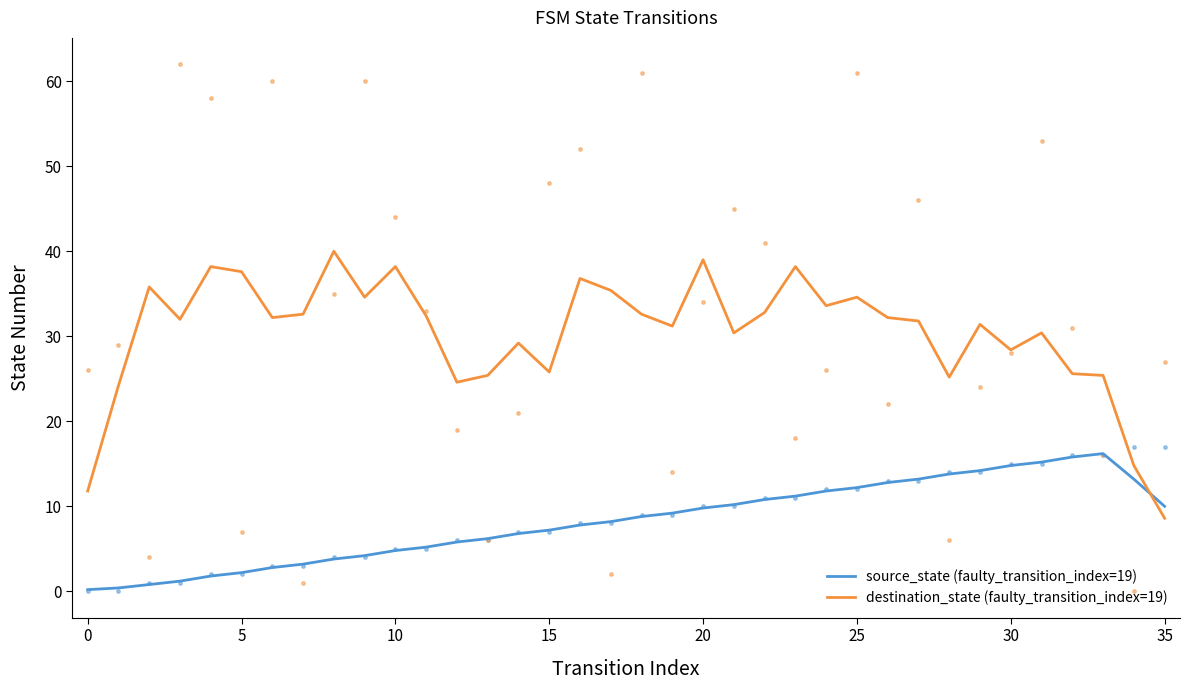

Which series contains the highest Y value?

destination_state (faulty_transition_index=19)